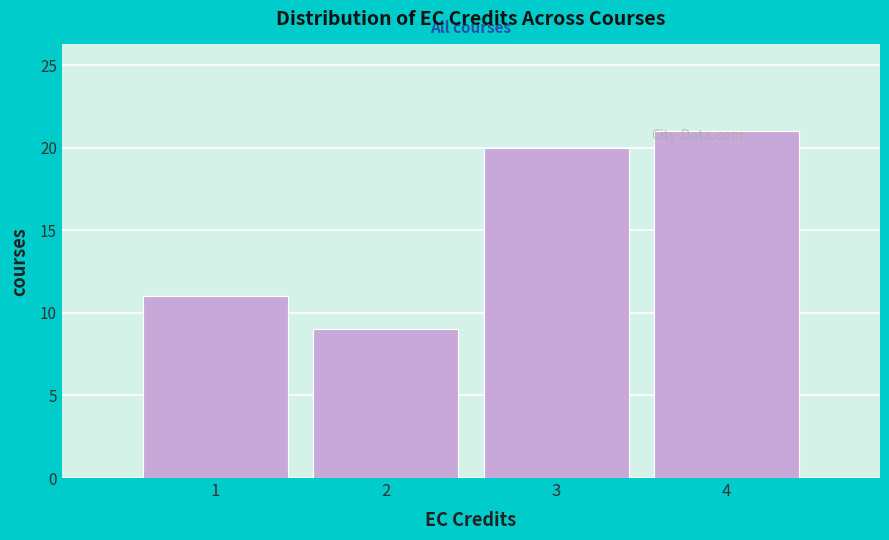

Reading left to right, list every bar in this chart as the range it spans on the x-axis followed by its height. The values are not printed on the chart, so give them approximately, as read against the axis.

0.5 to 1.5: 11
1.5 to 2.5: 9
2.5 to 3.5: 20
3.5 to 4.5: 21